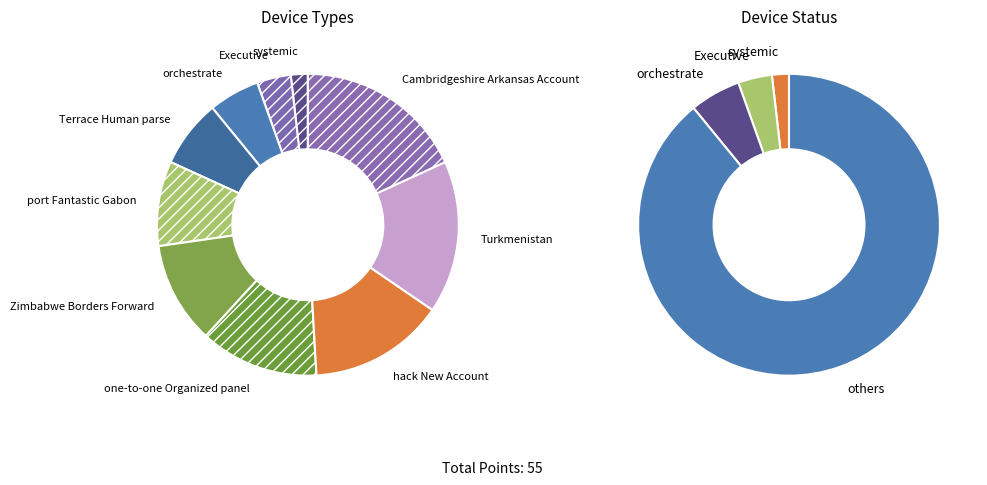

What percentage is the orchestrate slice, to the nearest percent?

5%